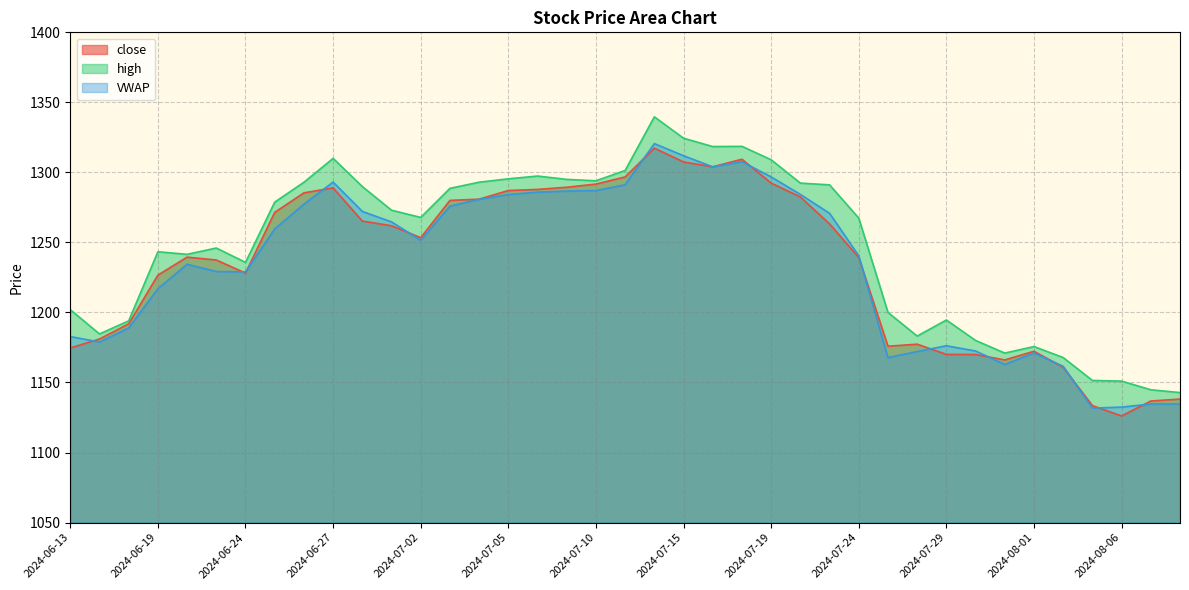

True or false: high and VWAP cross at least once.

False